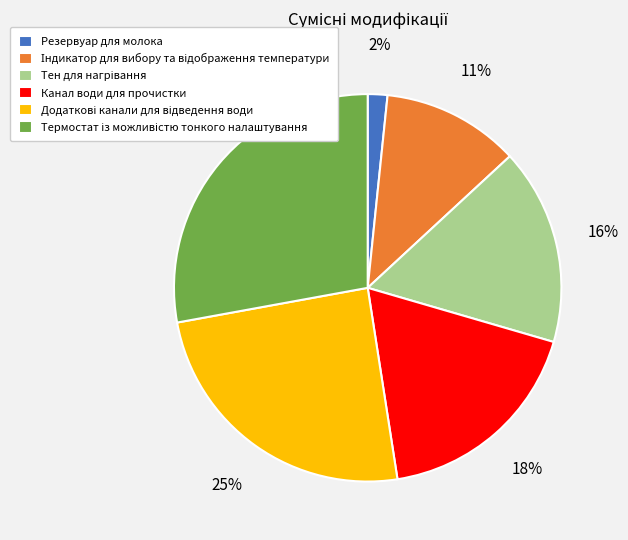

Which category has the smallest portion of the pie?

Резервуар для молока